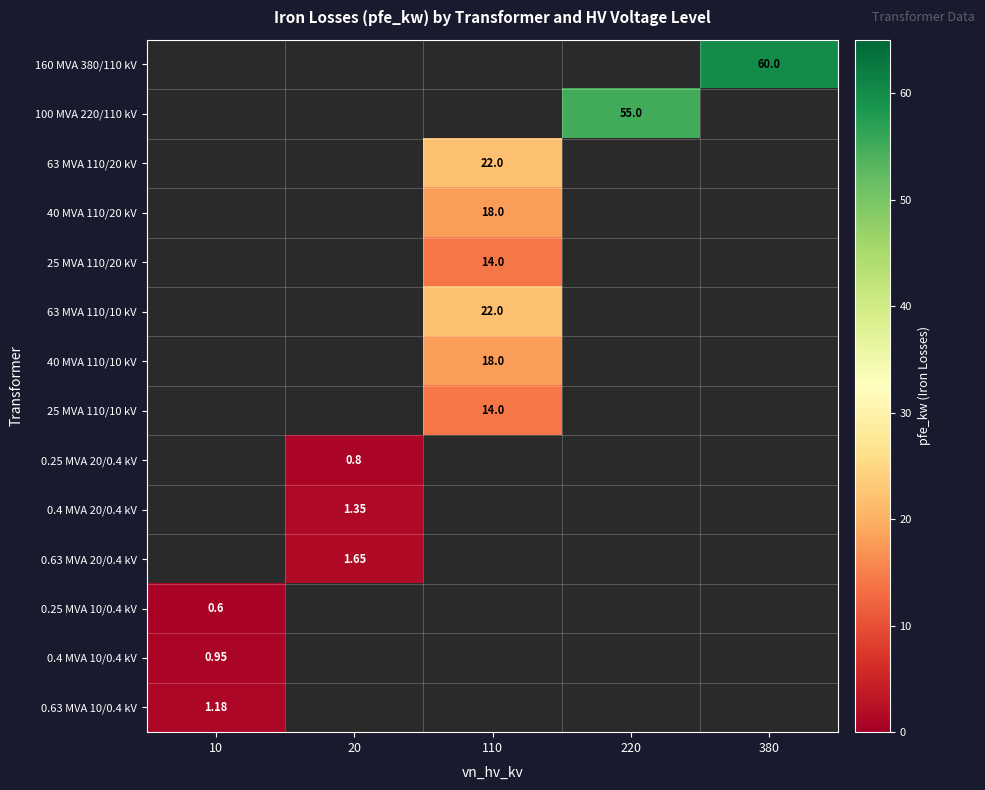

Is it true that 25 MVA 110/20 kV equals 9.7 at 220?

False